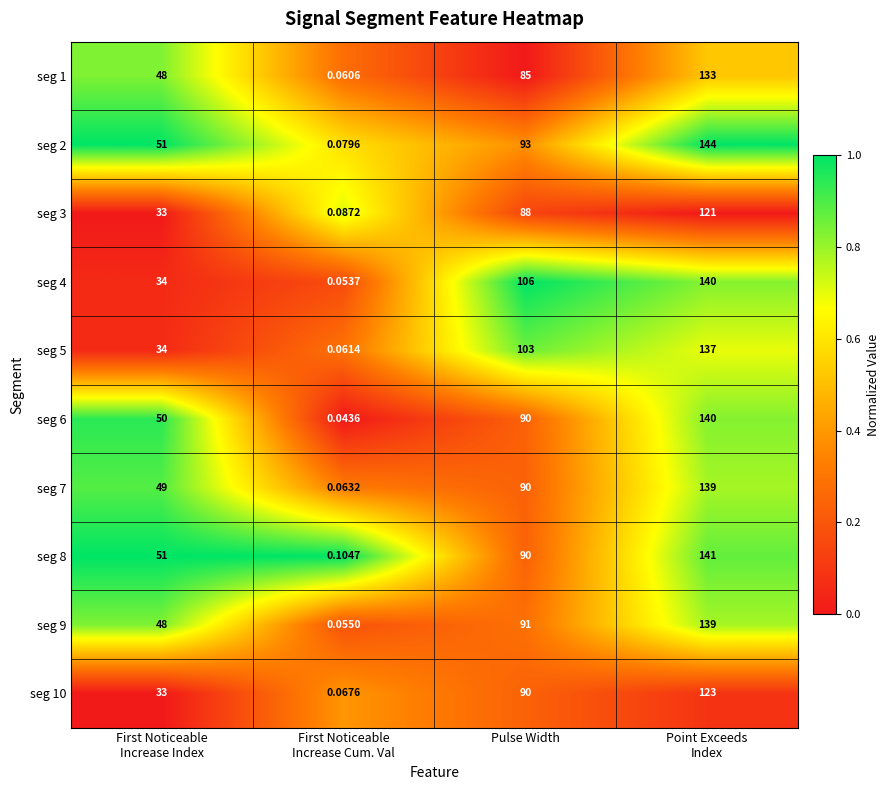

Which series has the largest range (max minus min)?

seg 2